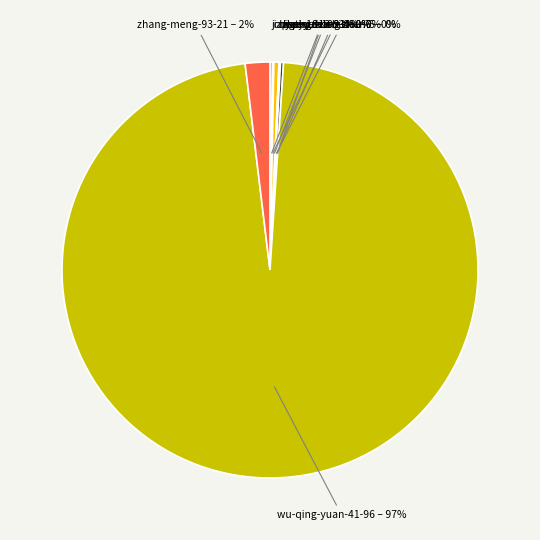

Rank the categories by value from highest to lowest.

wu-qing-yuan-41-96, zhang-meng-93-21, qian-yu-13-21, yue-18-10, jiang-yu-ren-93, chi-pin-de-shi-tou-7, zheng-zhen-zhen-5, kathyzhang-48